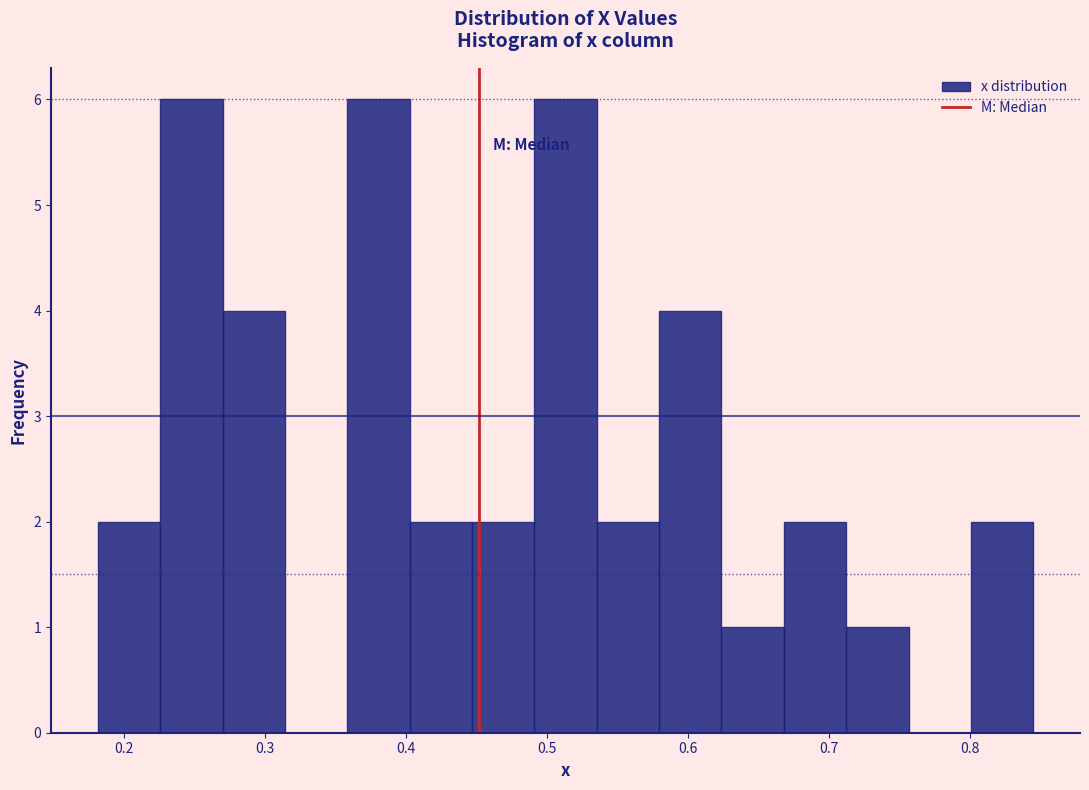

Reading left to right, list every bar in this chart as the range it spans on the x-axis followed by its height. Neither the bar edges nor the heights are printed on the chart, so give them approximately, as read against the axes.

0.18 to 0.23: 2
0.23 to 0.27: 6
0.27 to 0.31: 4
0.31 to 0.36: 0
0.36 to 0.40: 6
0.40 to 0.45: 2
0.45 to 0.49: 2
0.49 to 0.54: 6
0.54 to 0.58: 2
0.58 to 0.62: 4
0.62 to 0.67: 1
0.67 to 0.71: 2
0.71 to 0.76: 1
0.76 to 0.80: 0
0.80 to 0.84: 2